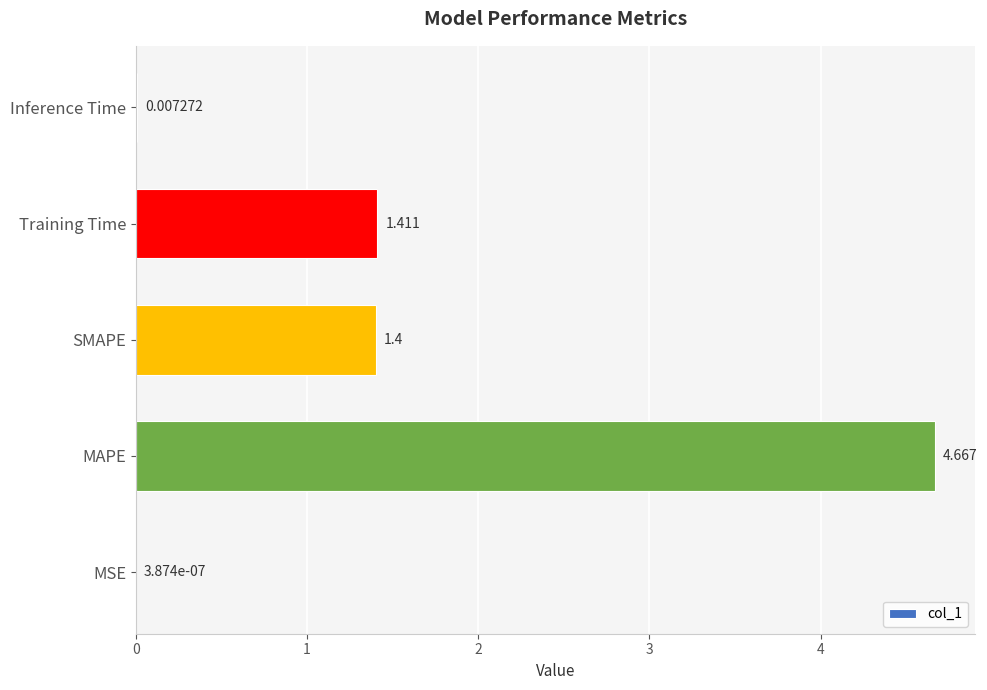

Where is the data nearest to the value 2?

Training Time